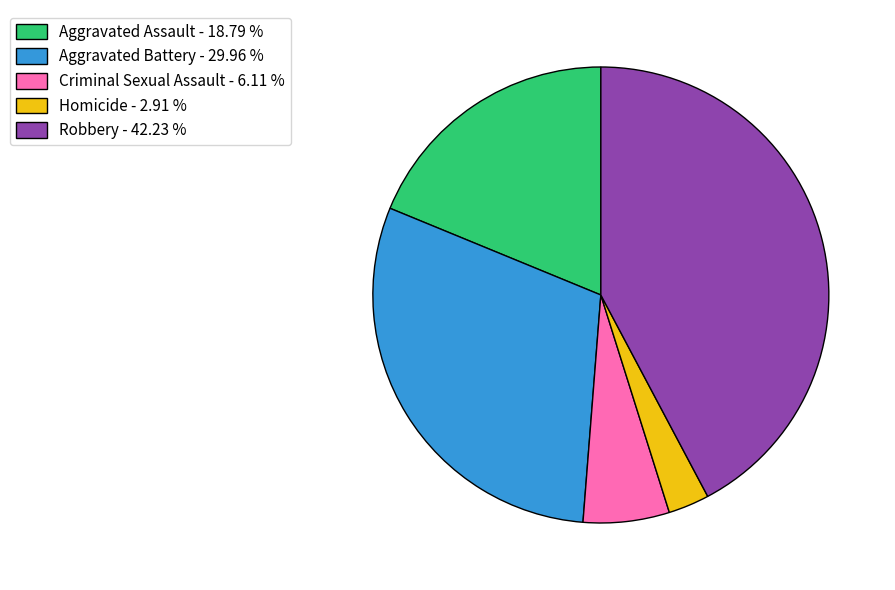

Combined, do Homicide - 2.91 % and Robbery - 42.23 % account for over 50%?

No